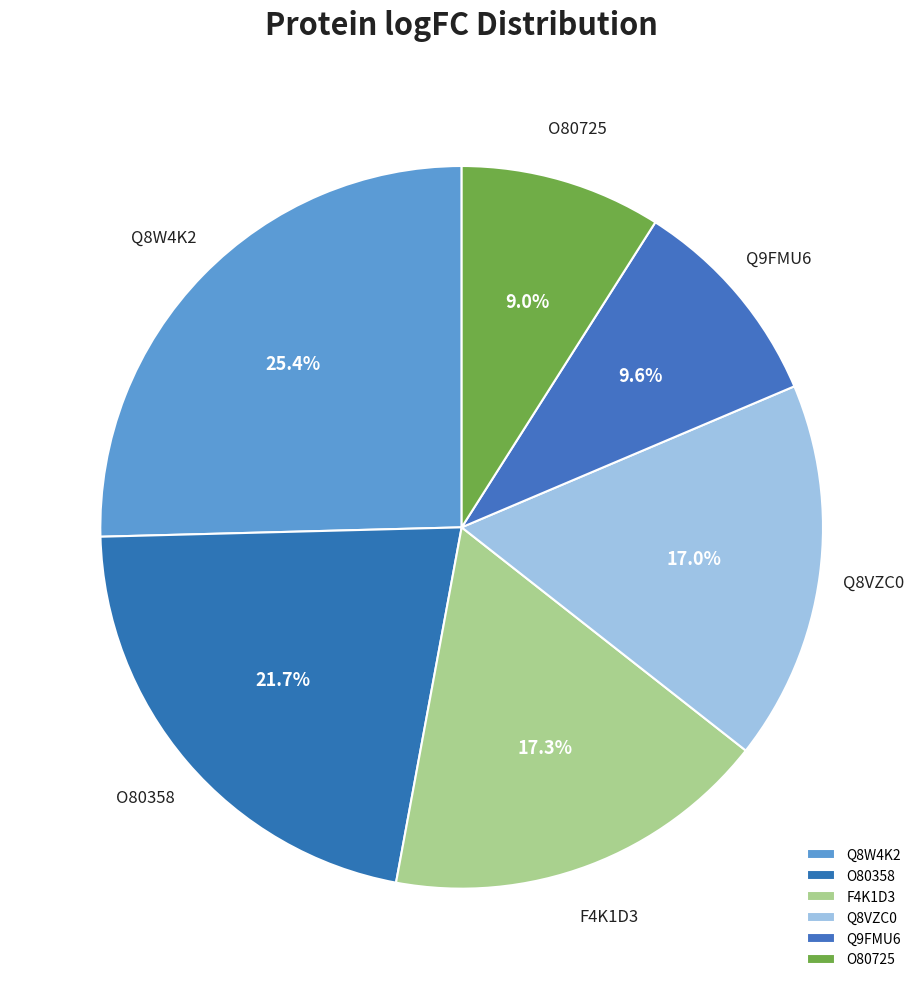

True or false: O80358 accounts for 22% of the total.

True